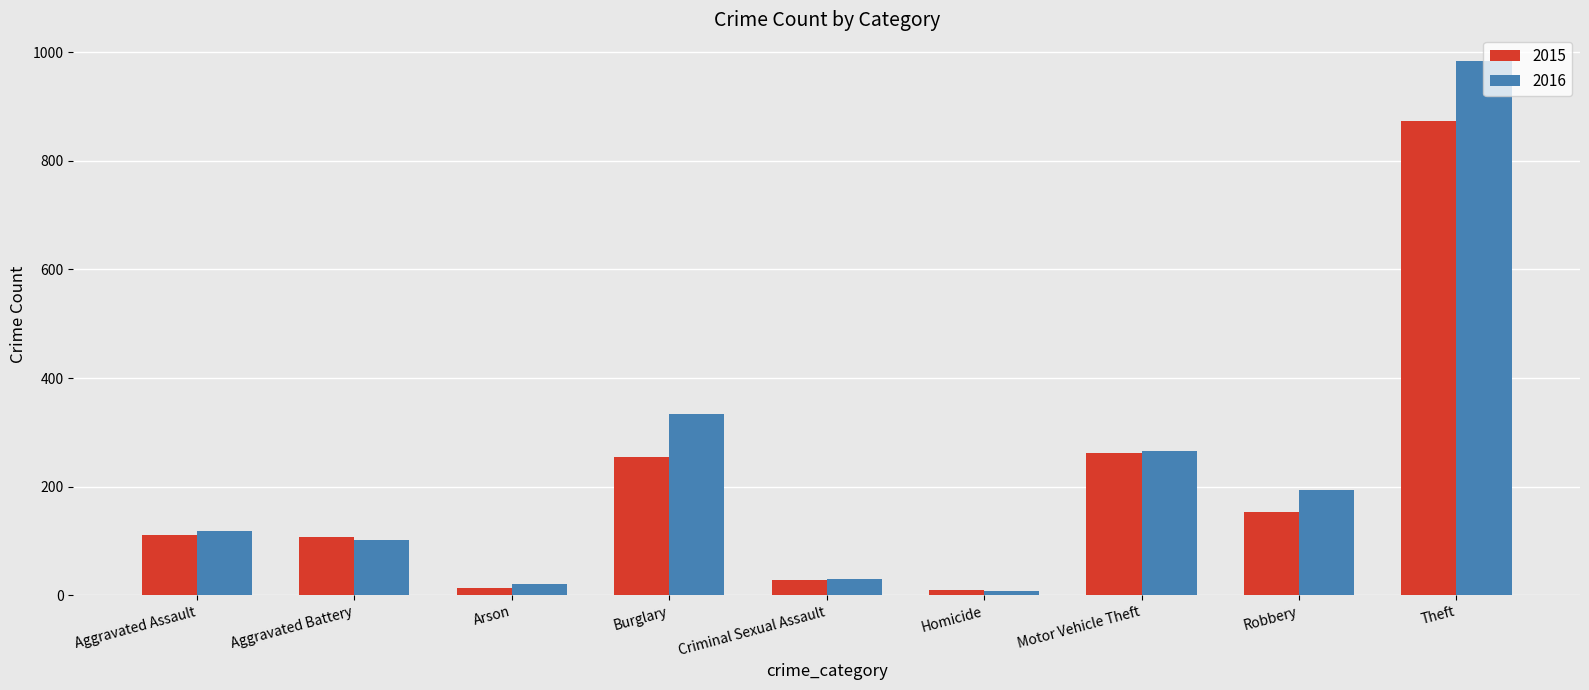

The 2015 series shows 13 at Arson. True or false?

True